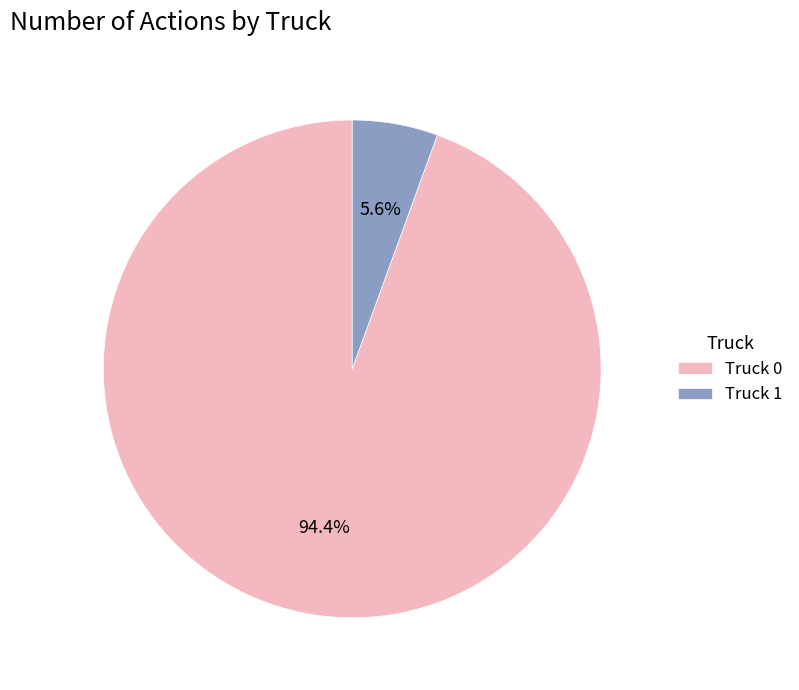

What is the total percentage of Truck 0 and Truck 1?

100.0%